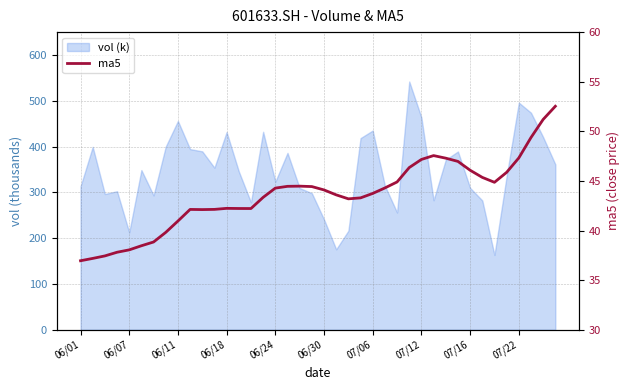

Which has a higher value, 34 or 15?

34